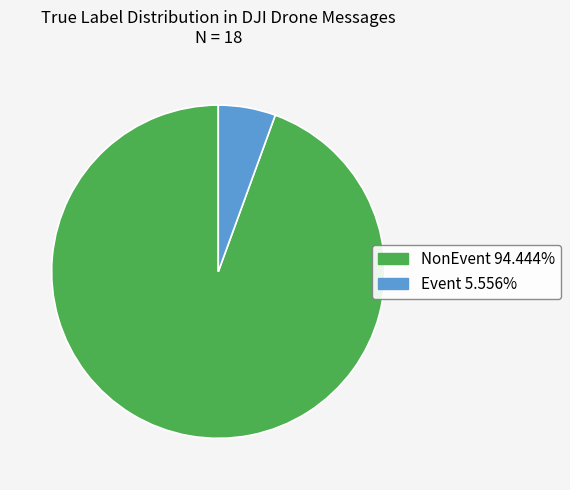

Which slice is the largest?

NonEvent